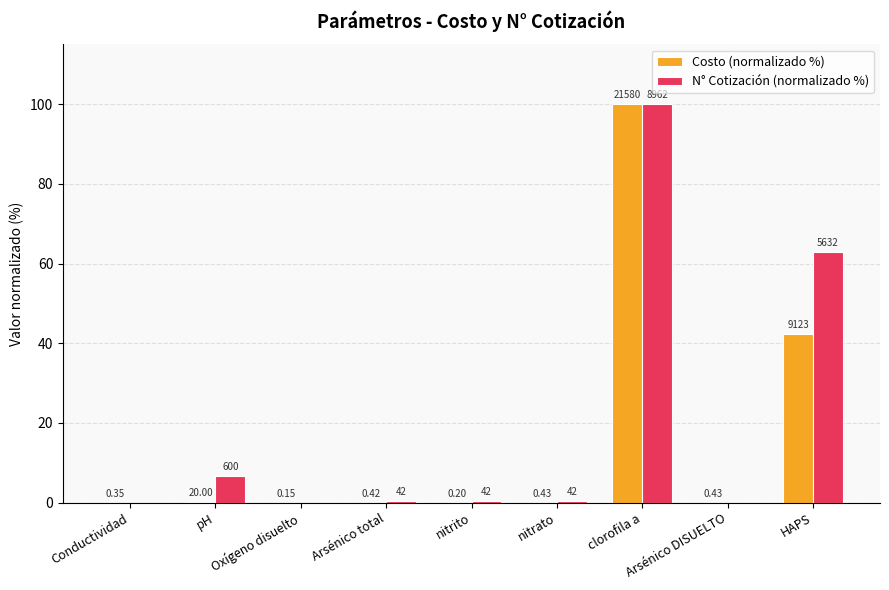

Is it true that Costo (normalizado %) equals 0.1 at pH?

True